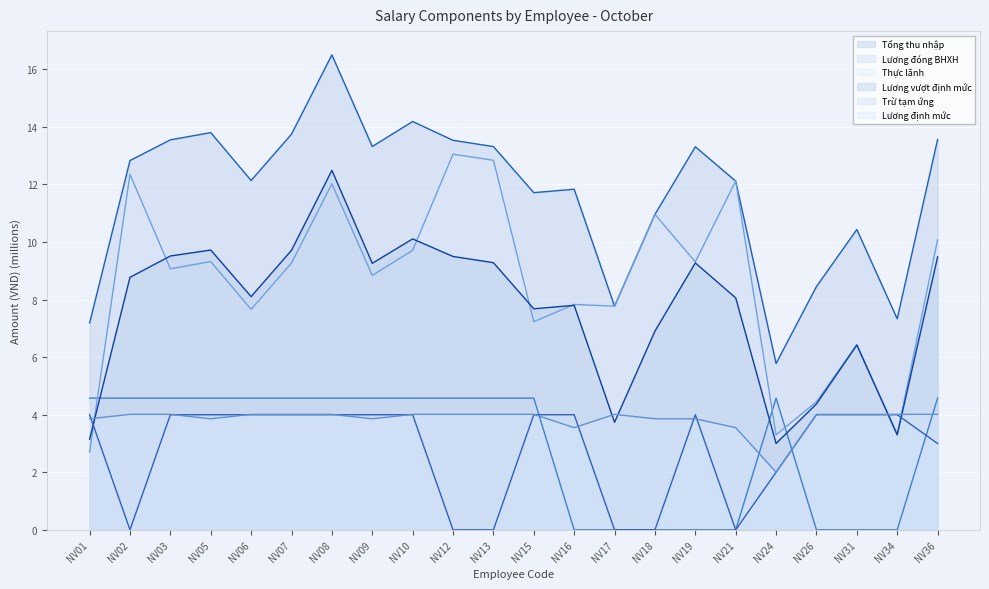

Is it true that Lương đóng BHXH equals -3.2 at NV18?

False